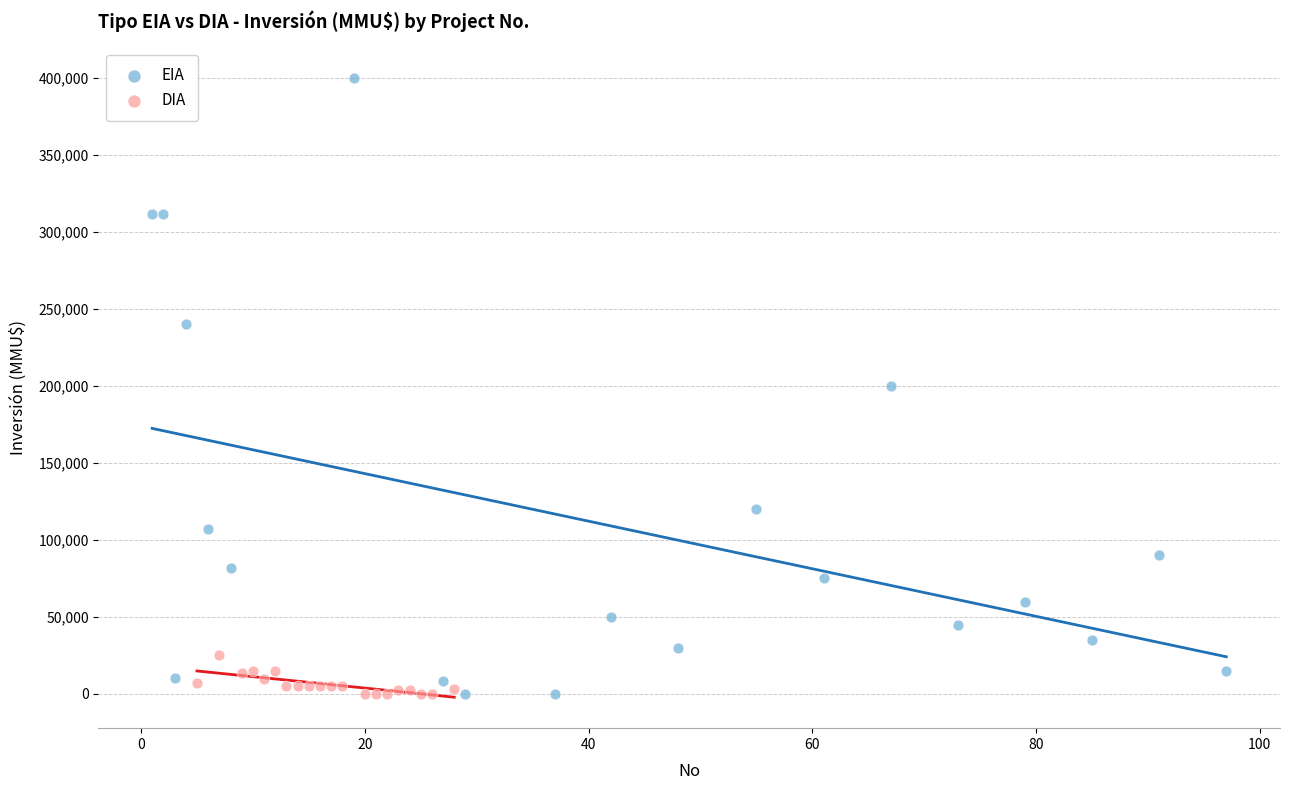

Which series reaches the maximum Y coordinate?

EIA